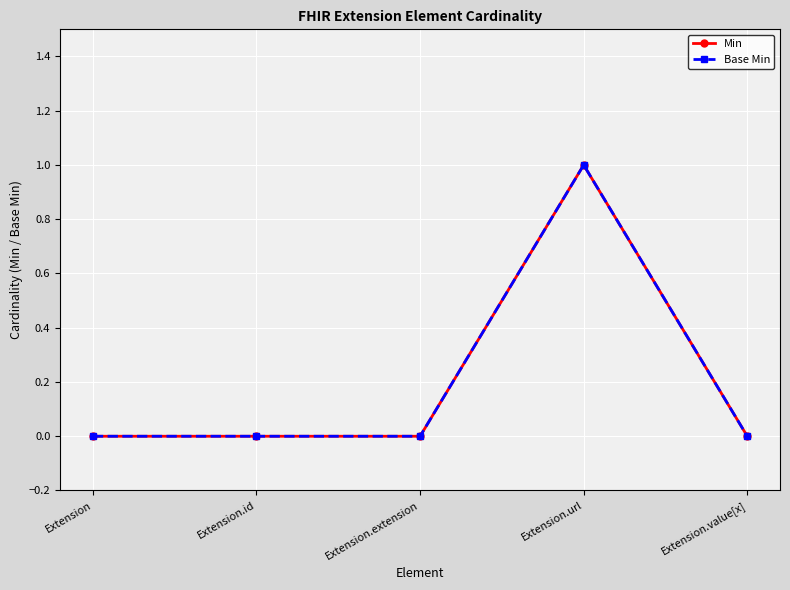

At Extension.id, list the series in order from smallest to largest.

Min, Base Min